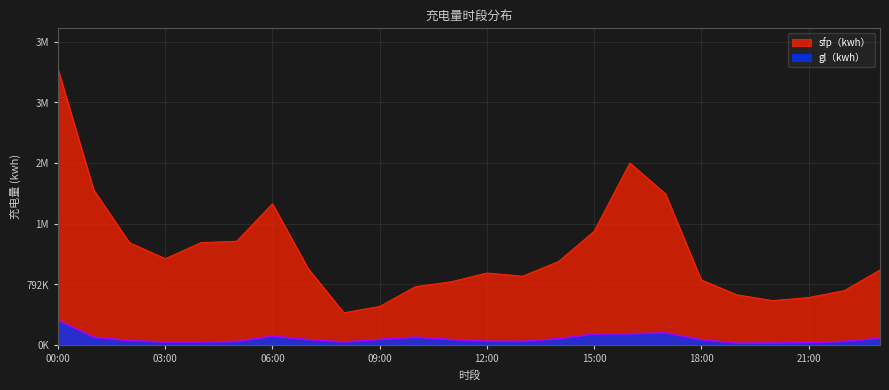

True or false: sfp（kwh） and gl（kwh） cross at least once.

False